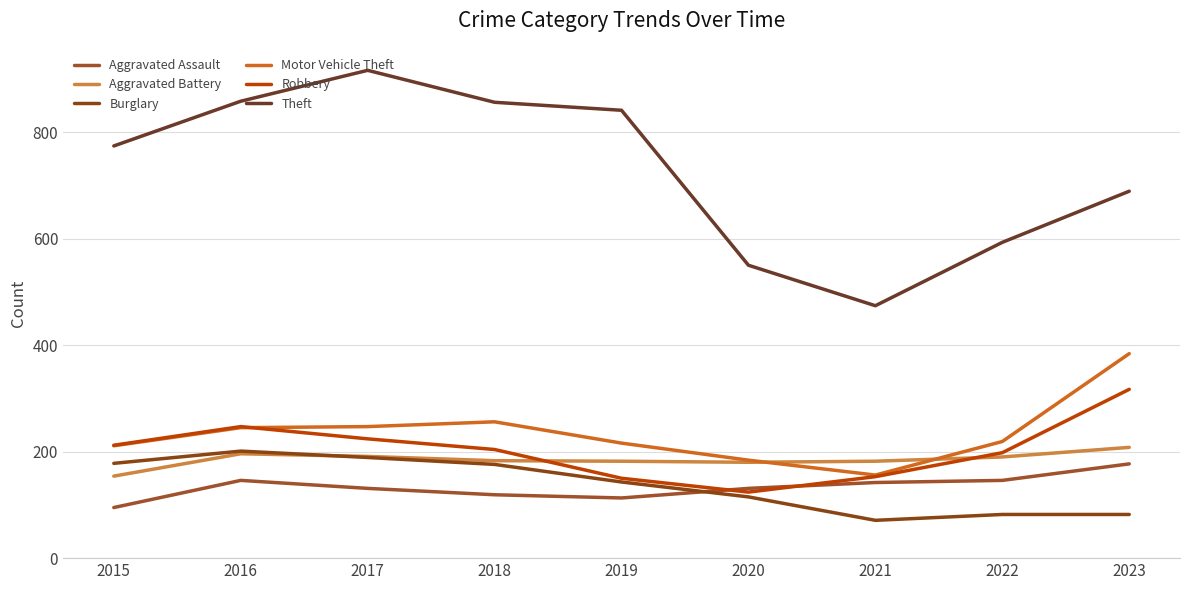

True or false: Robbery has more than 2 interior local peaks.

False